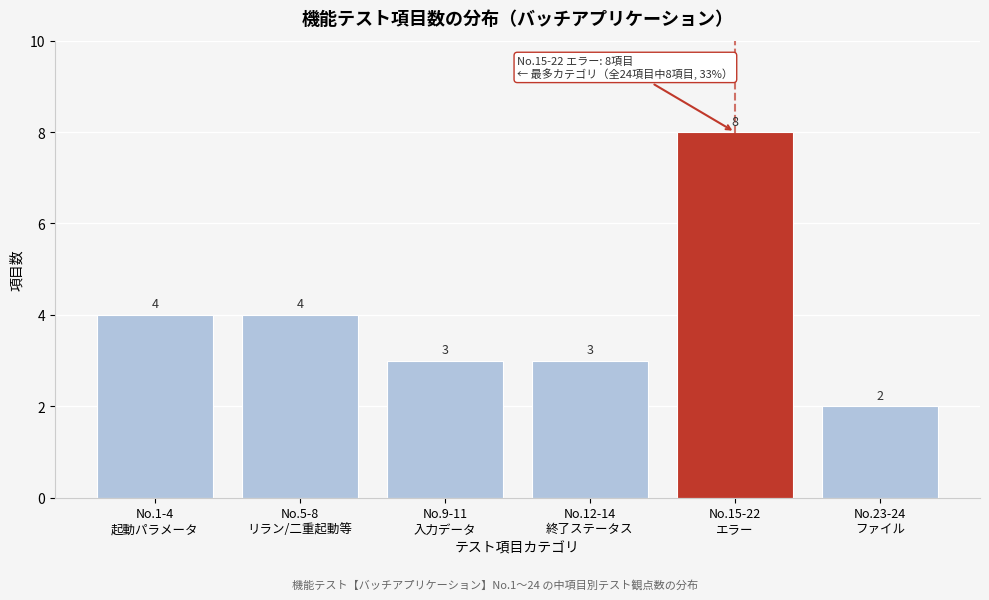

Reading left to right, what are all the values shown in this chart?

4	4	3	3	8	2